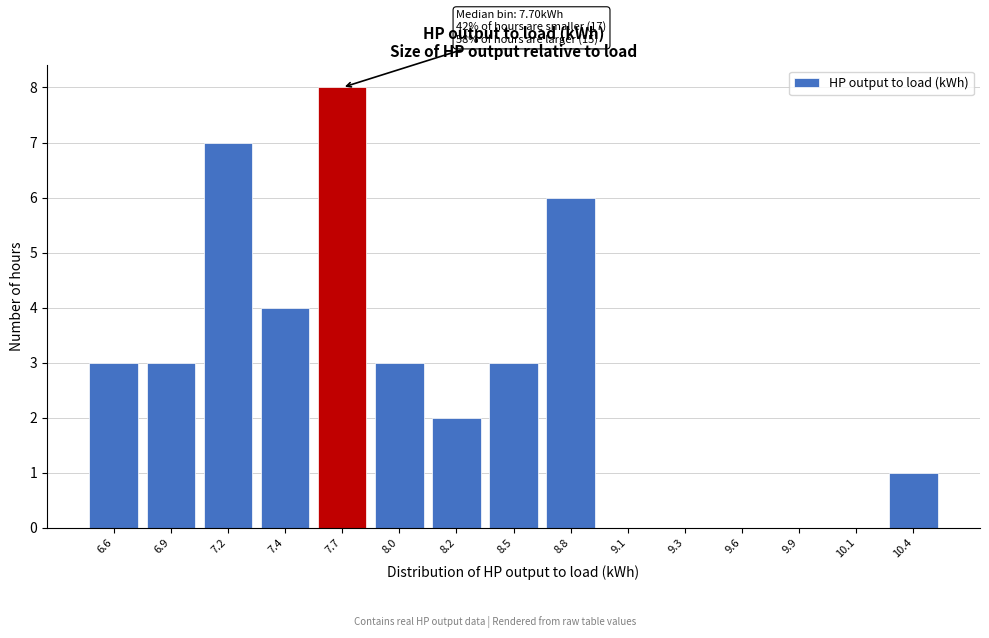

Reading left to right, list all the values displayed in this chart.

6.6=3	6.9=3	7.2=7	7.4=4	7.7=8	8.0=3	8.2=2	8.5=3	8.8=6	9.1=0	9.3=0	9.6=0	9.9=0	10.1=0	10.4=1